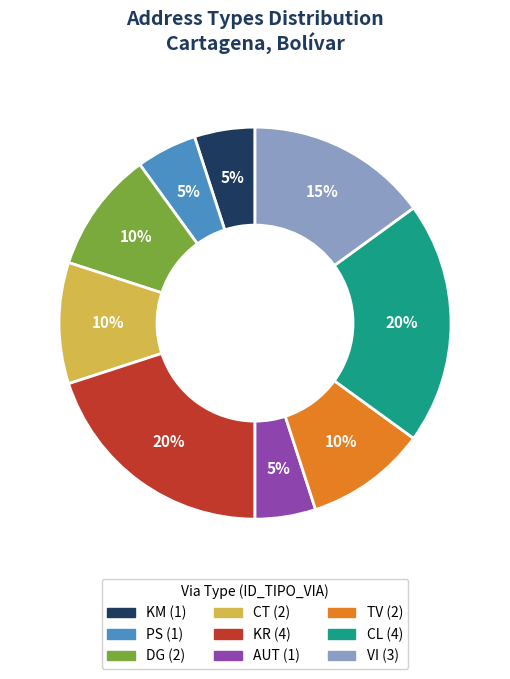

To the nearest percent, what portion does AUT represent?

5%